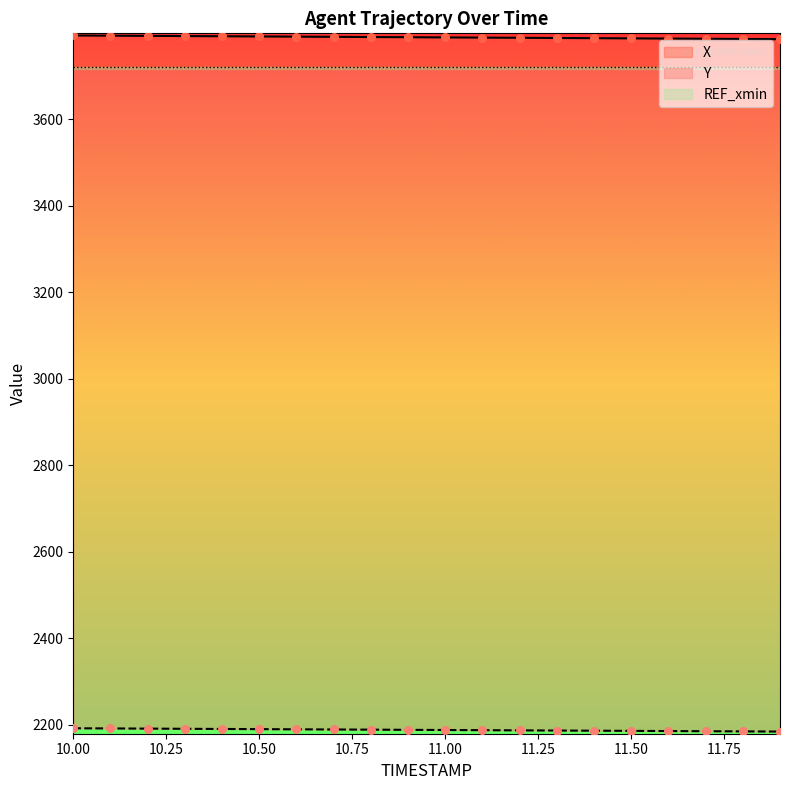

Which series has the largest total across all categories?

X